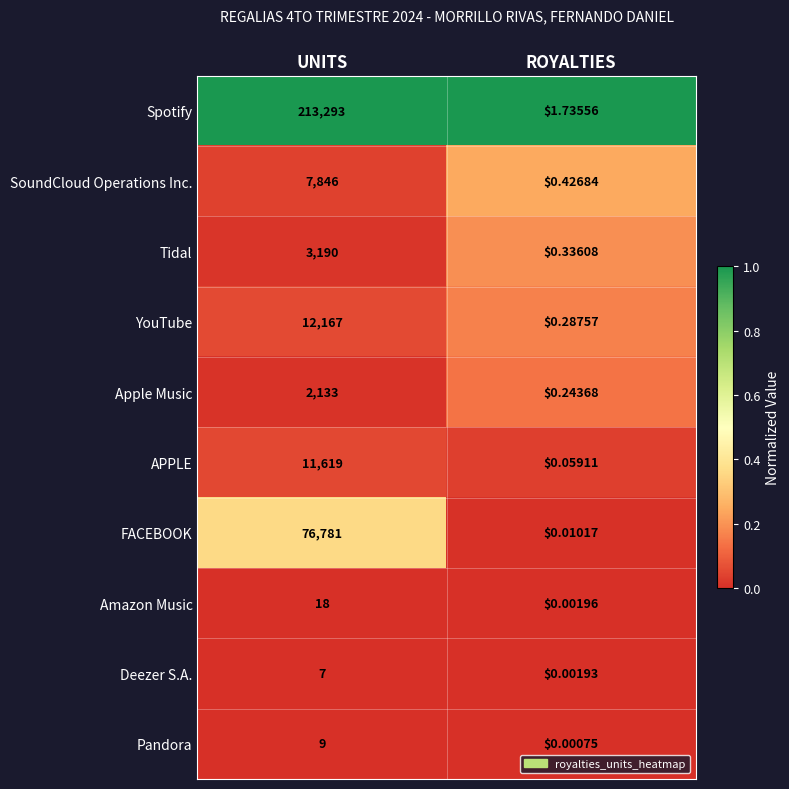

Rank the series at UNITS from highest to lowest value.

Spotify, FACEBOOK, YouTube, APPLE, SoundCloud Operations Inc., Tidal, Apple Music, Amazon Music, Pandora, Deezer S.A.